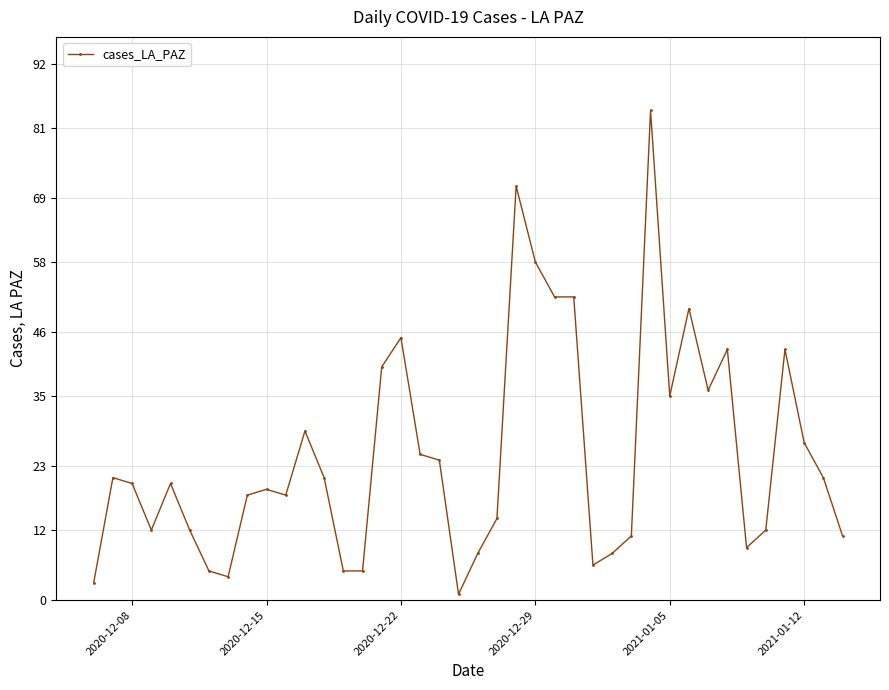

Count the number of categories in the chart.

40